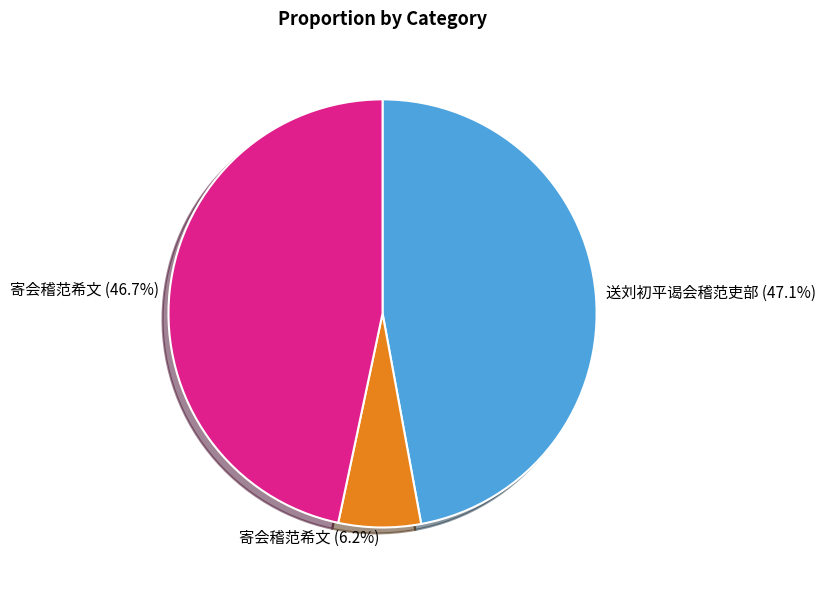

Is there any slice that represents more than half of the pie?

No